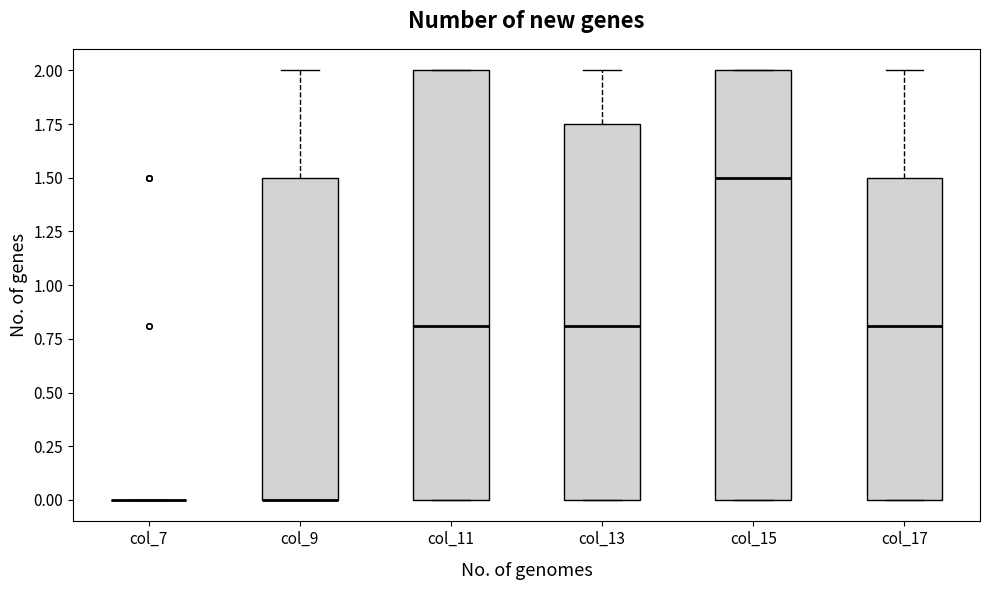

Reading left to right, transcribe this box plot: for each box, give where its median line is, the range the box spans, and where its two whiskers end, as read against the y-axis. The values are not printed on the chart, so give them approximately, as read against the axis.

col_7: box collapsed to a line at 0.00, whiskers 0.00 to 0.00
col_9: median 0.00 (drawn on the box's lower edge), box 0.00 to 1.50, whiskers 0.00 to 2.00
col_11: median 0.80, box 0.00 to 2.00, whiskers 0.00 to 2.00
col_13: median 0.80, box 0.00 to 1.75, whiskers 0.00 to 2.00
col_15: median 1.50, box 0.00 to 2.00, whiskers 0.00 to 2.00
col_17: median 0.80, box 0.00 to 1.50, whiskers 0.00 to 2.00